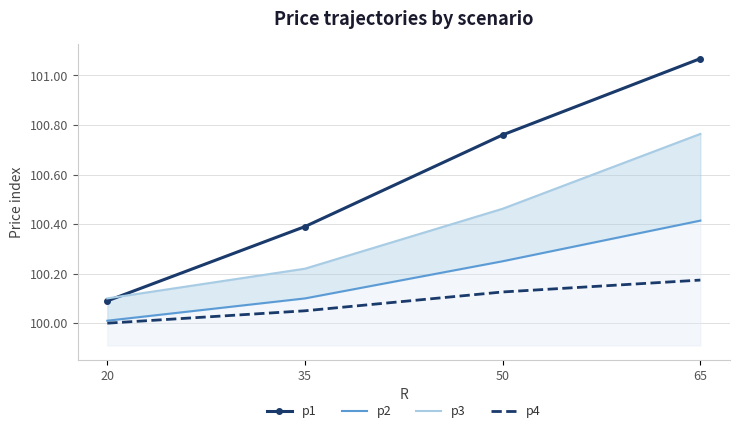

Reading left to right, what are all the values shown in this chart?

p1: 20=100.1	35=100.4	50=100.8	65=101.1
p2: 20=100.0	35=100.1	50=100.2	65=100.4
p3: 20=100.1	35=100.2	50=100.5	65=100.8
p4: 20=100.0	35=100.0	50=100.1	65=100.2